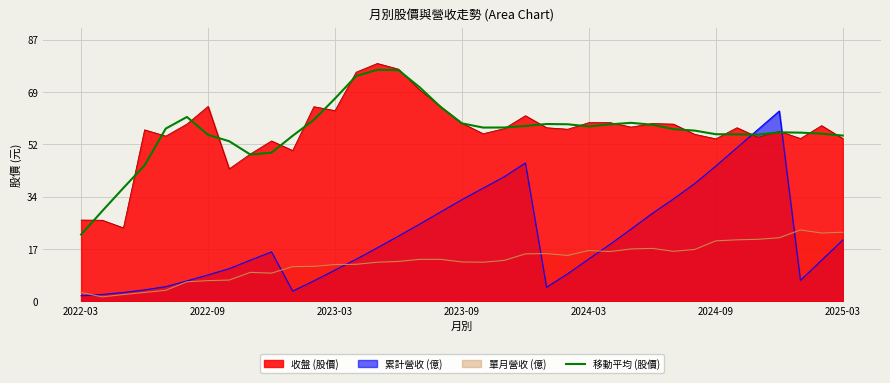

What is the value of the 22nd point from the left?

58.4